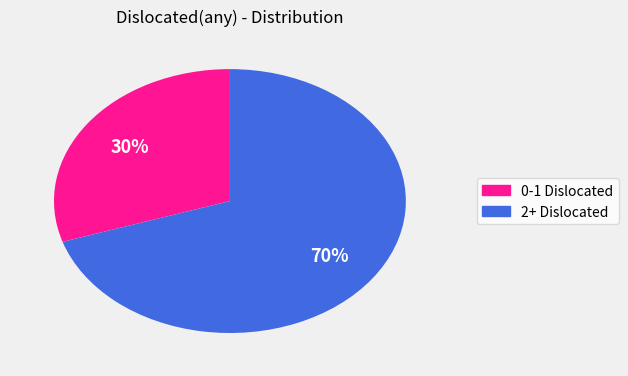

To the nearest percent, what is the average slice percentage?

50%